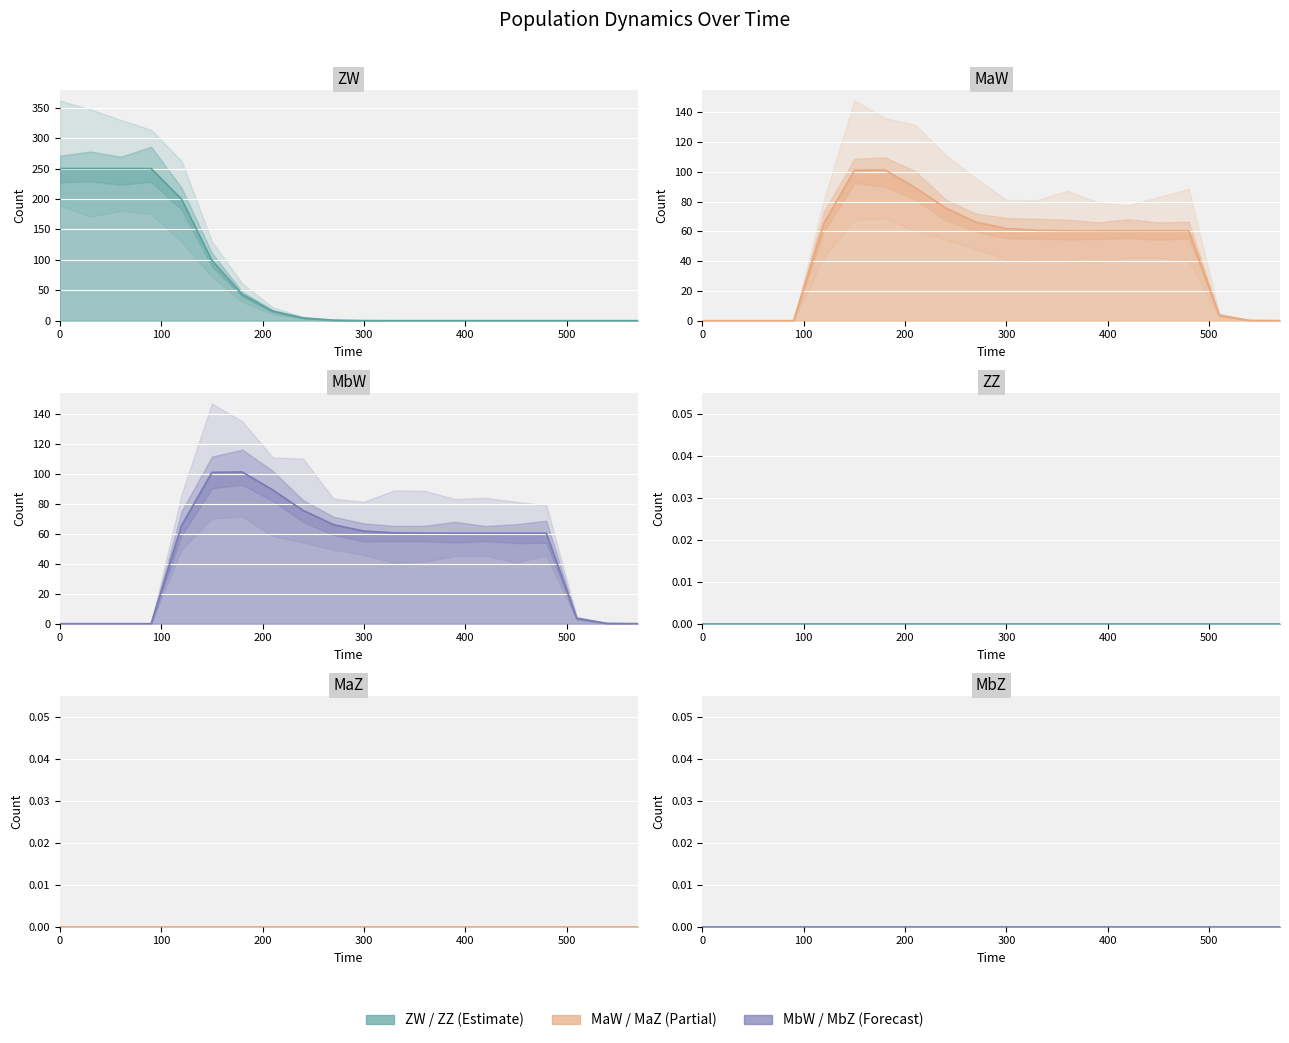

What is the value of the ZW point at the 8th from the left?

15.7